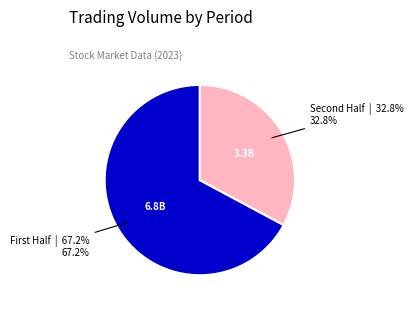

Is there a majority slice in this chart?

Yes